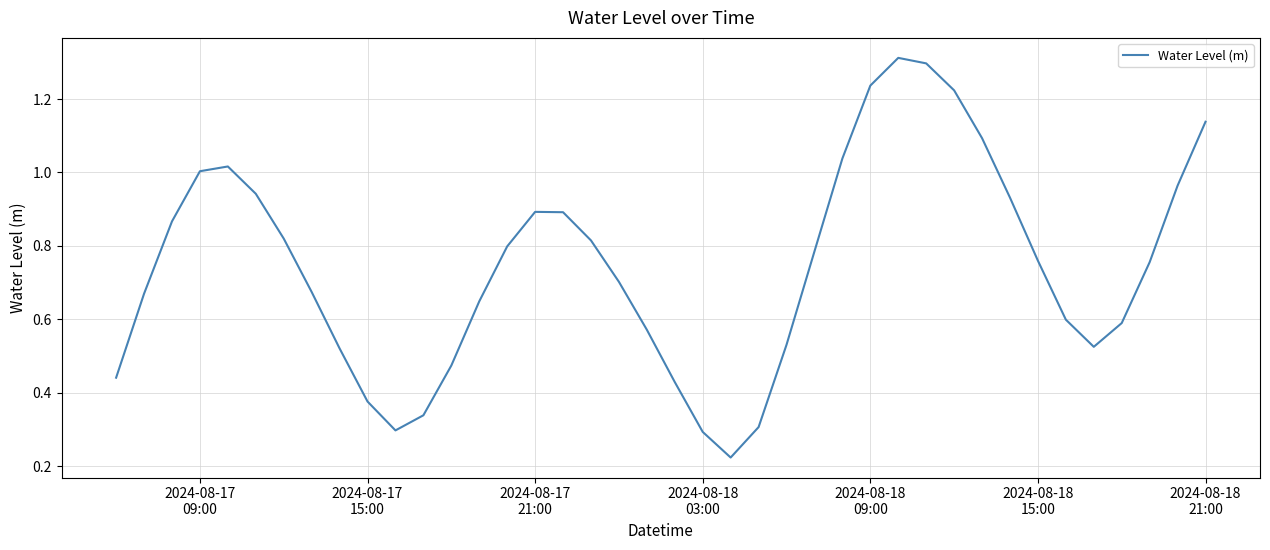

What is the difference between the maximum and minimum values?

1.1